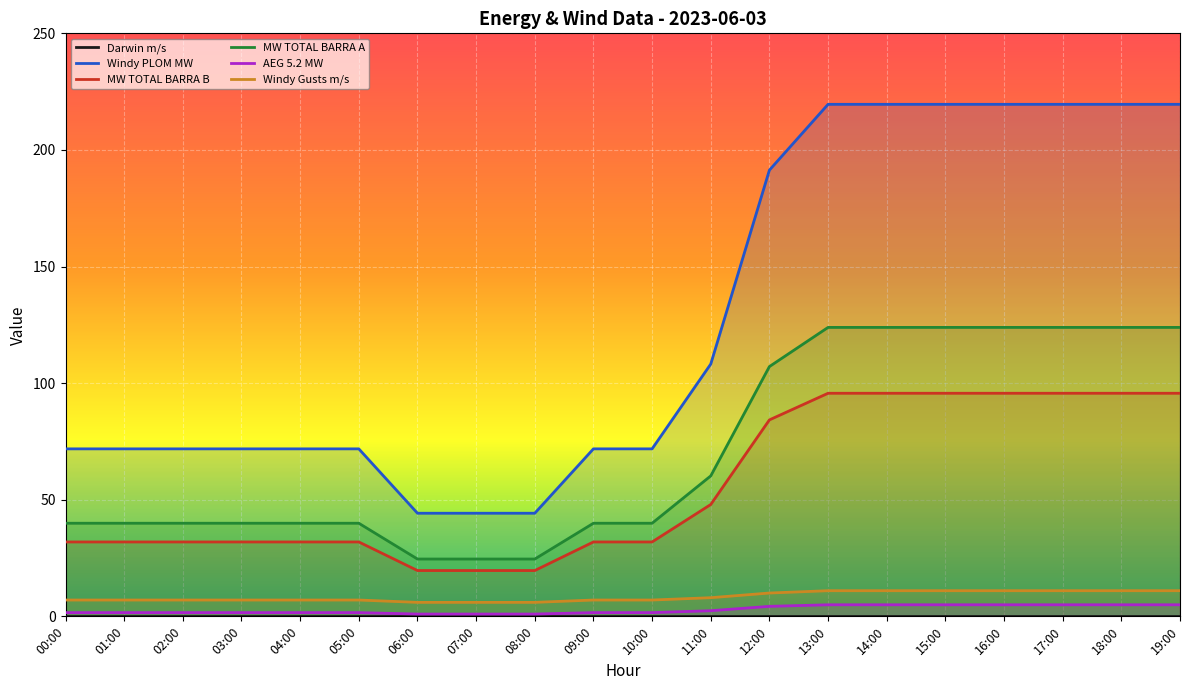

What is the average value of the MW TOTAL BARRA B series?

55.8